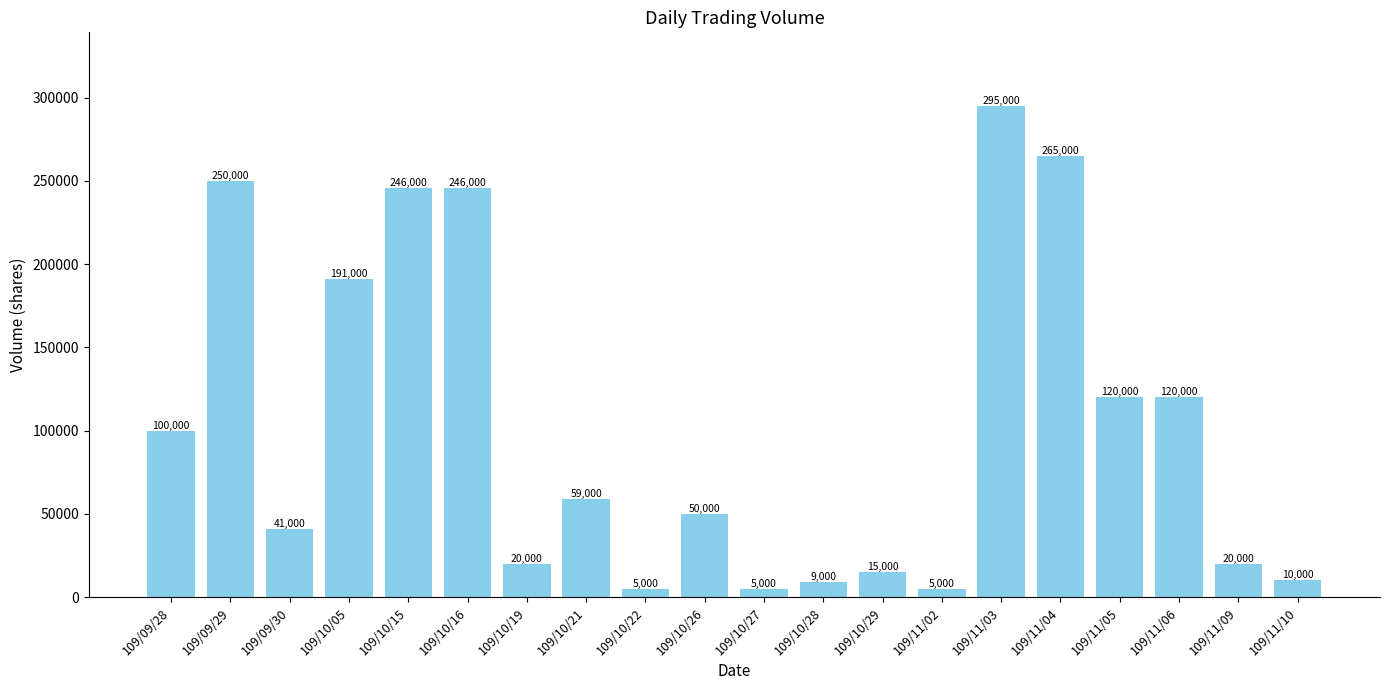

Reading left to right, transcribe all the data shown in this chart.

109/09/28=100000	109/09/29=250000	109/09/30=41000	109/10/05=191000	109/10/15=246000	109/10/16=246000	109/10/19=20000	109/10/21=59000	109/10/22=5000	109/10/26=50000	109/10/27=5000	109/10/28=9000	109/10/29=15000	109/11/02=5000	109/11/03=295000	109/11/04=265000	109/11/05=120000	109/11/06=120000	109/11/09=20000	109/11/10=10000